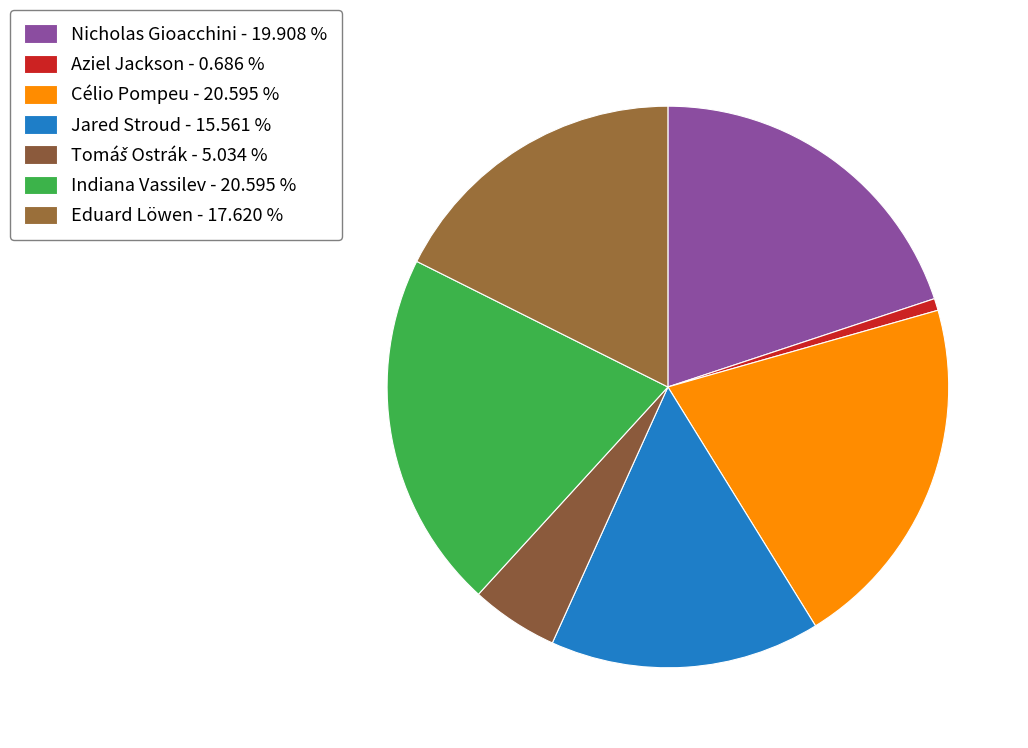

How many slices are in this pie chart?

7